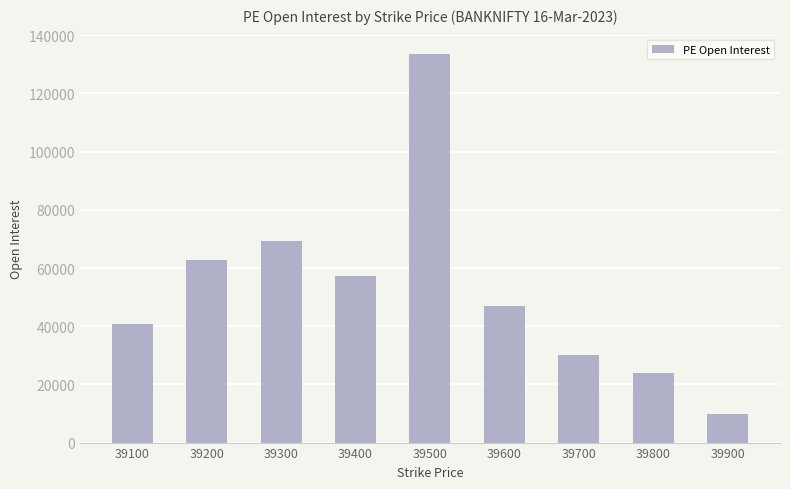

Reading left to right, transcribe all the data shown in this chart.

39100=40772	39200=62881	39300=69223	39400=57388	39500=133528	39600=46801	39700=30115	39800=23763	39900=9935